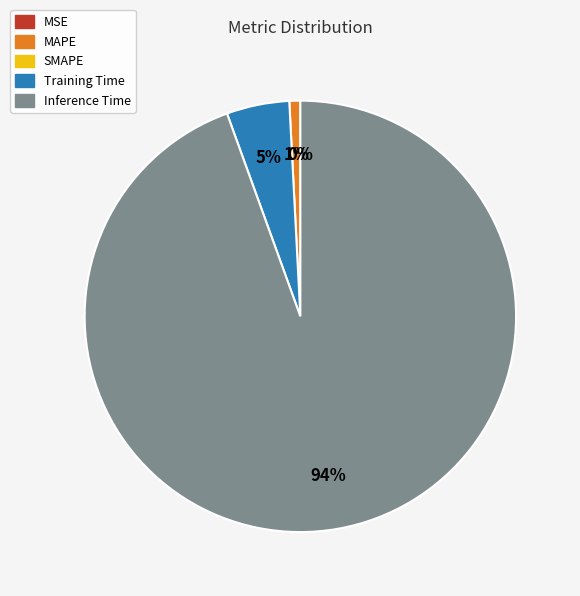

How much of the chart is everything except MSE?

100.0%